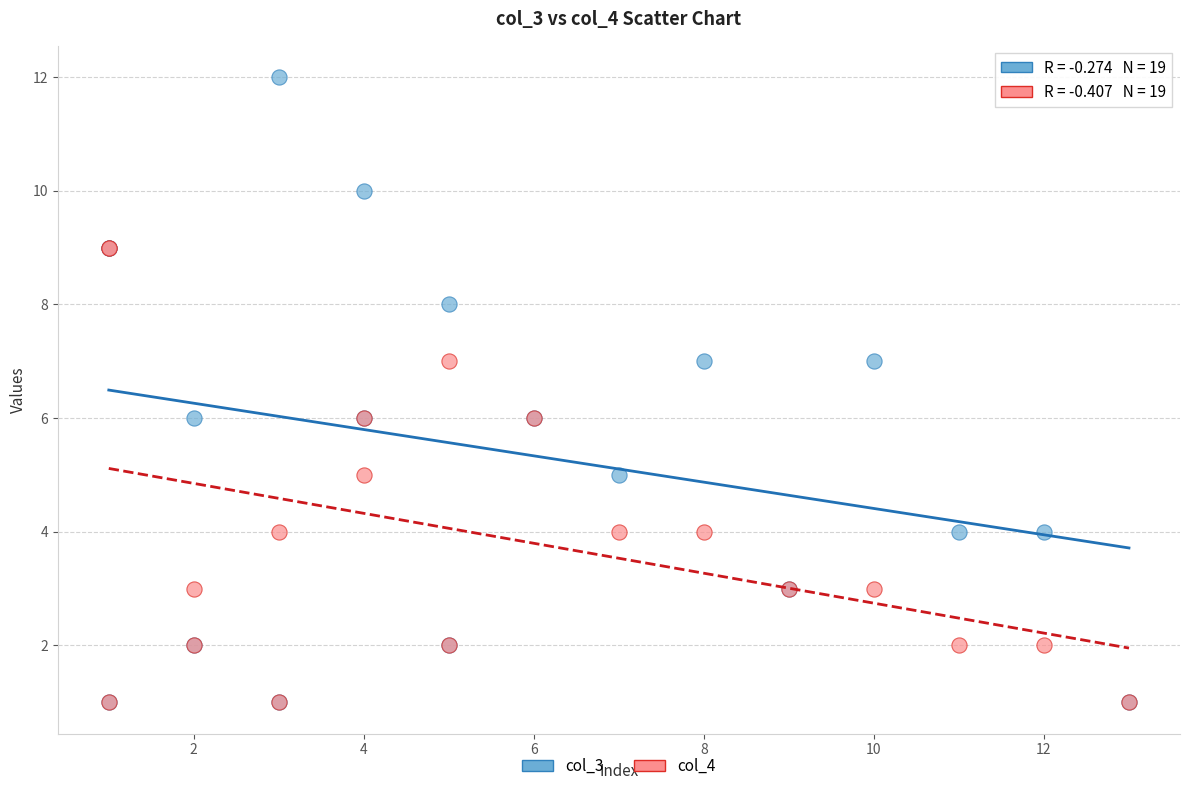

Which series has the largest Y range (max minus min)?

col_3